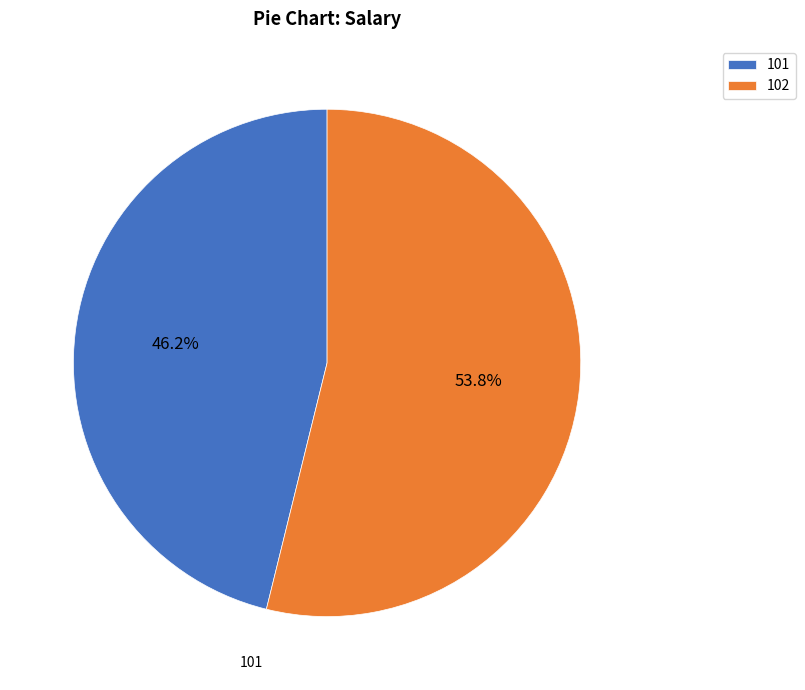

Combined, what portion of the pie is 101 and 102?

100.0%